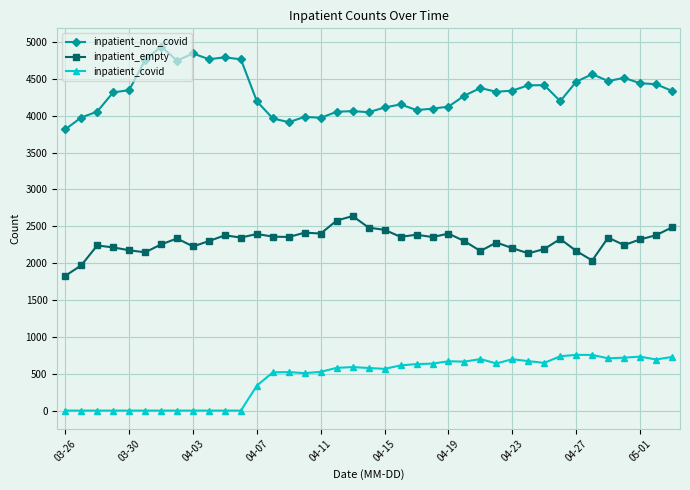

In inpatient_empty, how many points are lower than both neighbors (excluding endpoints)?

11